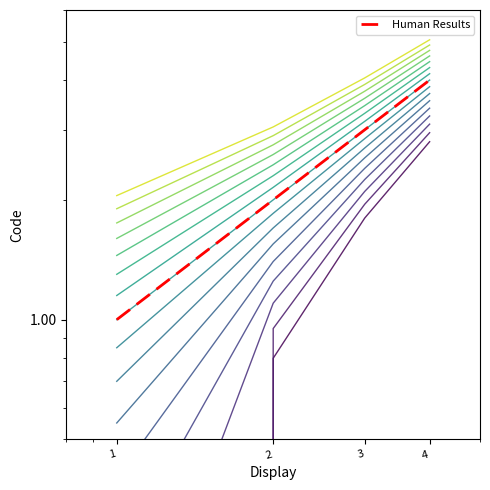

Approximately how many times larger is the value at 3 compared to 2?

1.5